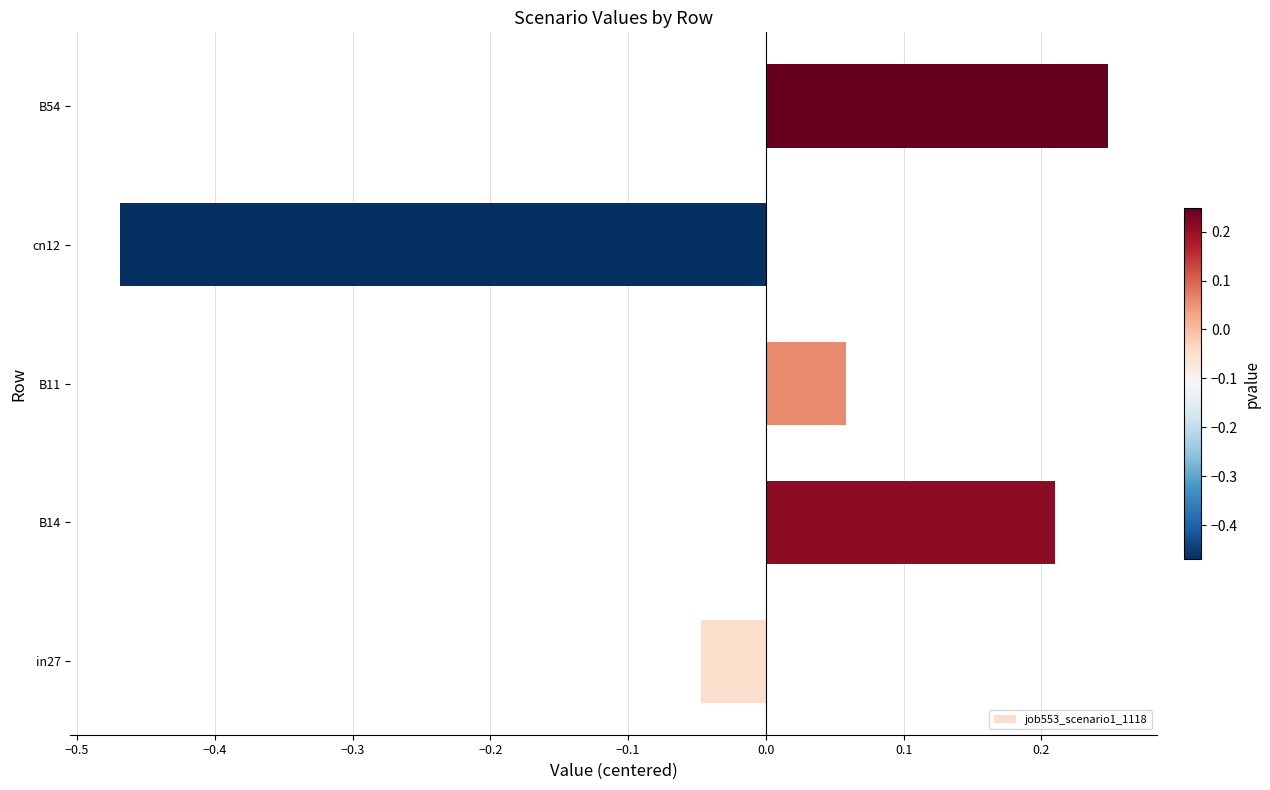

Which label corresponds to the smallest value in the chart?

cn12